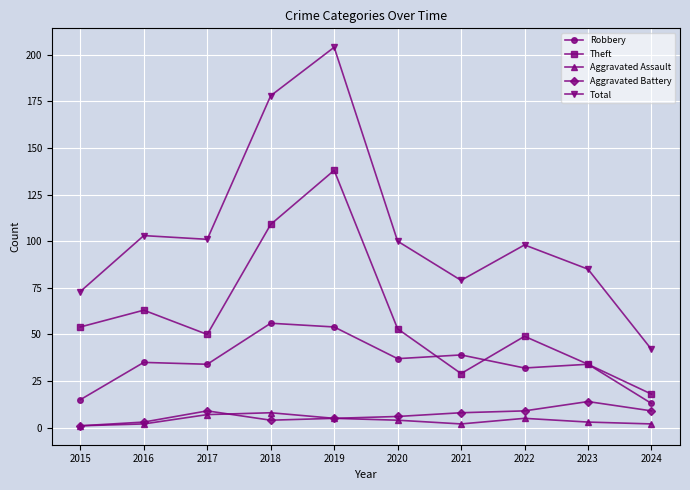

What is the difference between the highest and lowest values at 2024?

40